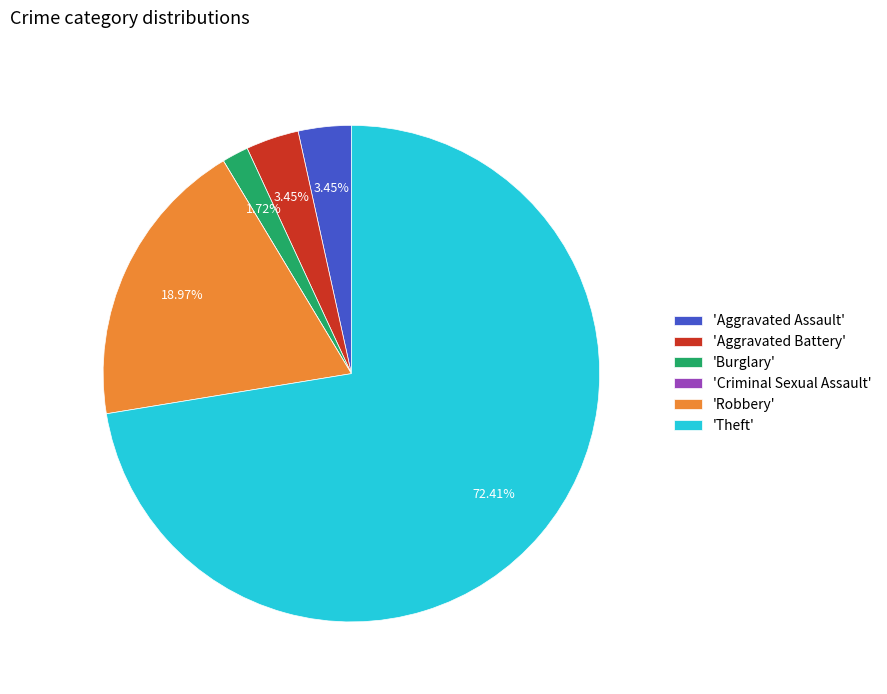

Approximately how many times larger is the value at 'Aggravated Assault' compared to 'Aggravated Battery'?

1.0